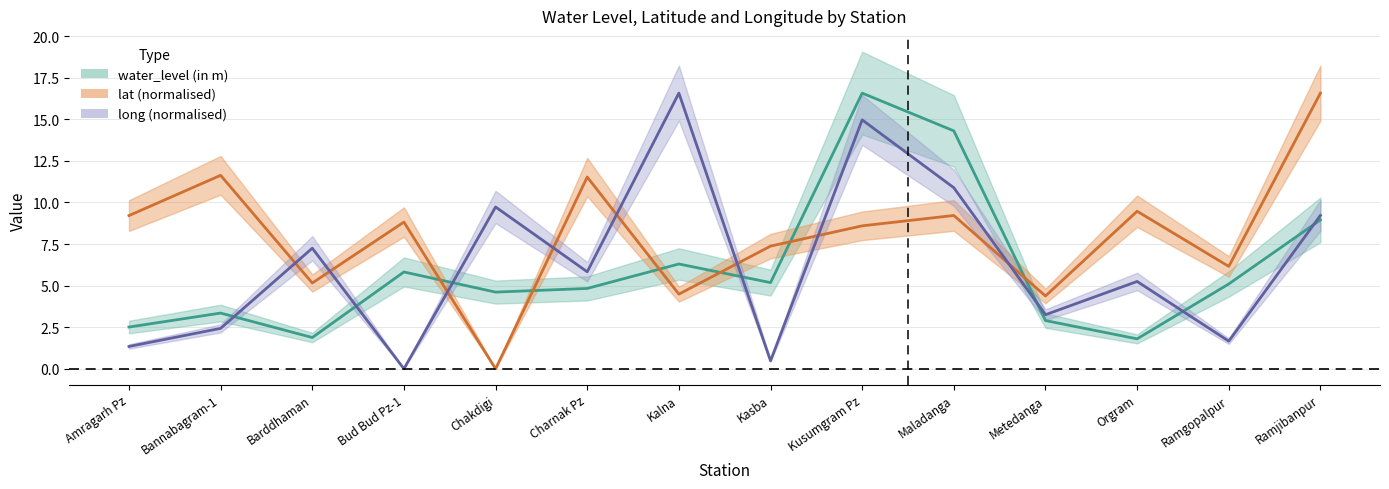

Which series has the widest spread of values?

lat